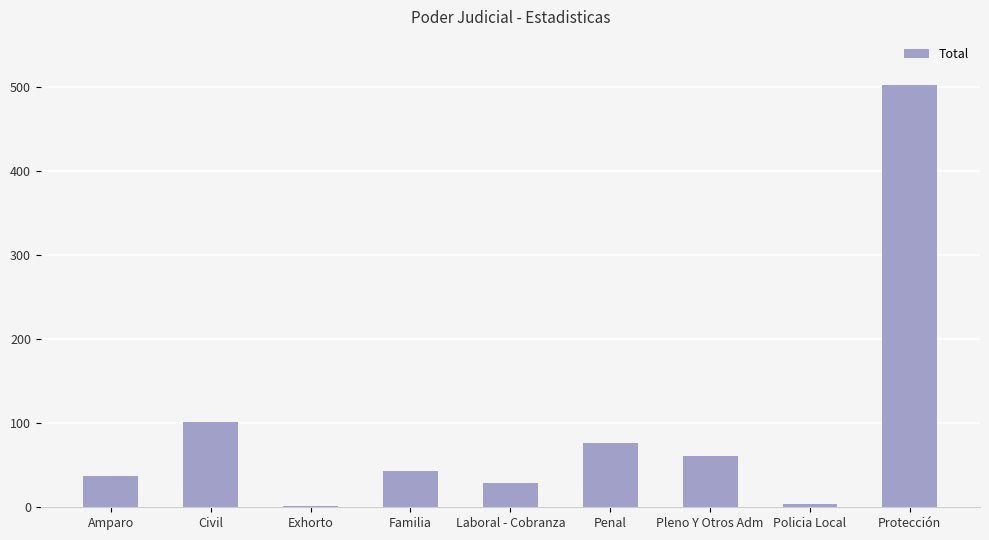

How many bars are there in total?

9